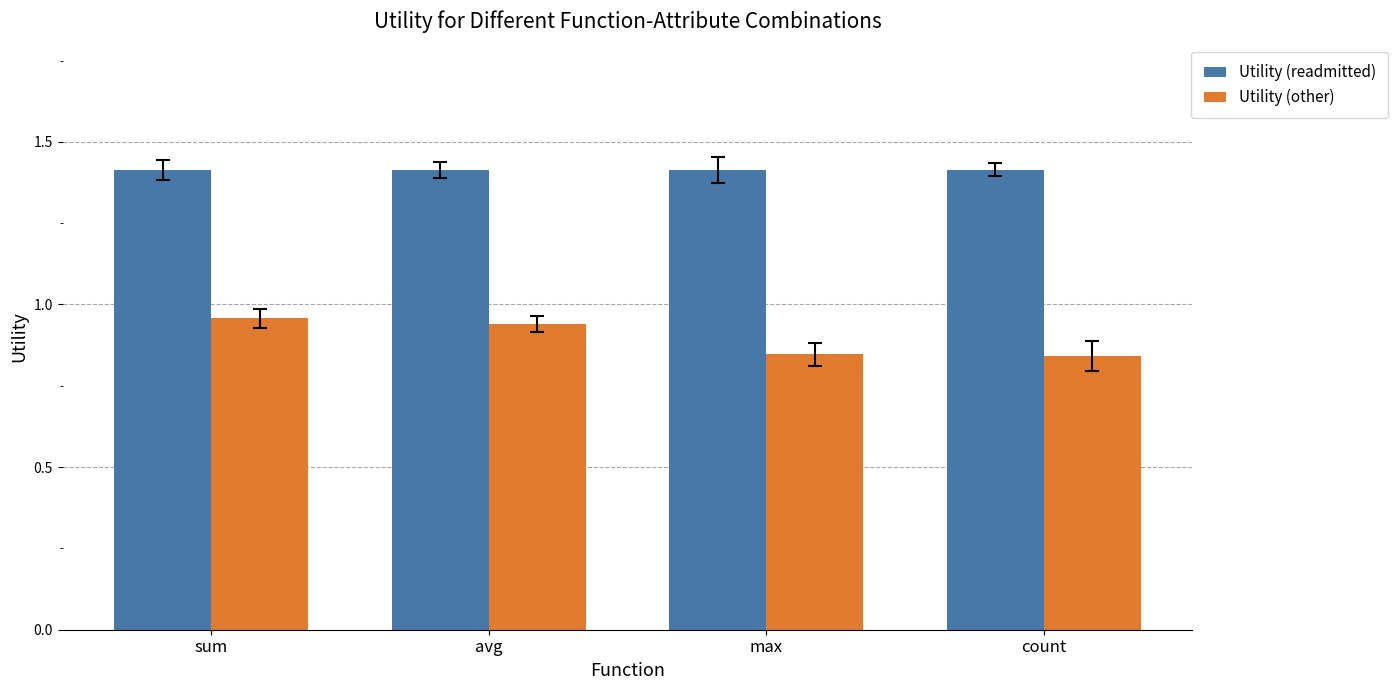

What is the total value across all series at sum?

2.4